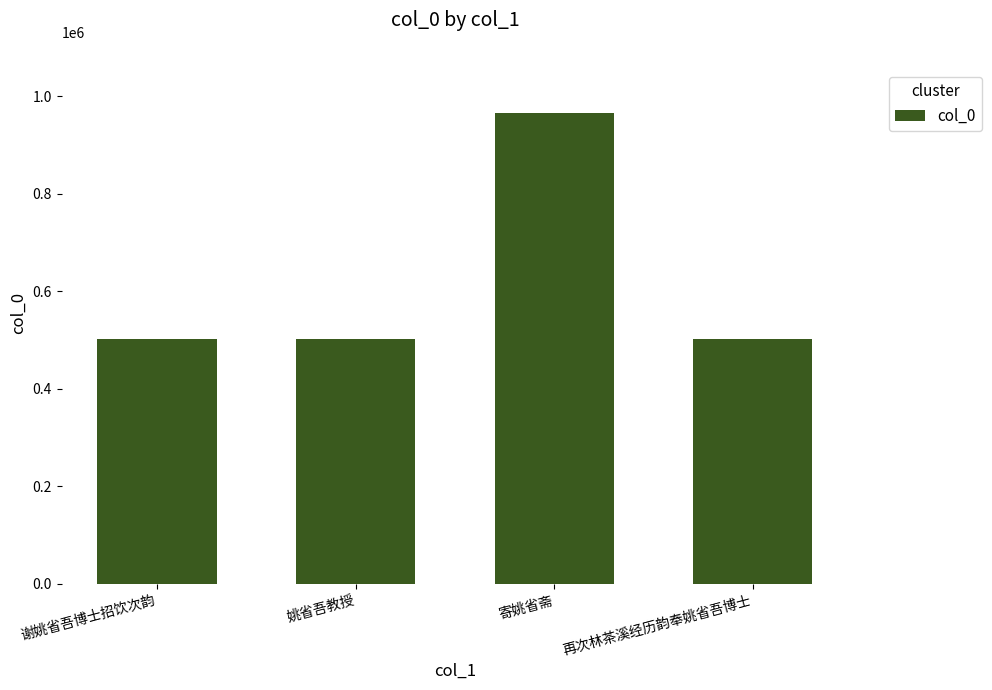

Which has a higher value, 寄姚省斋 or 再次林茶溪经历韵奉姚省吾博士?

寄姚省斋